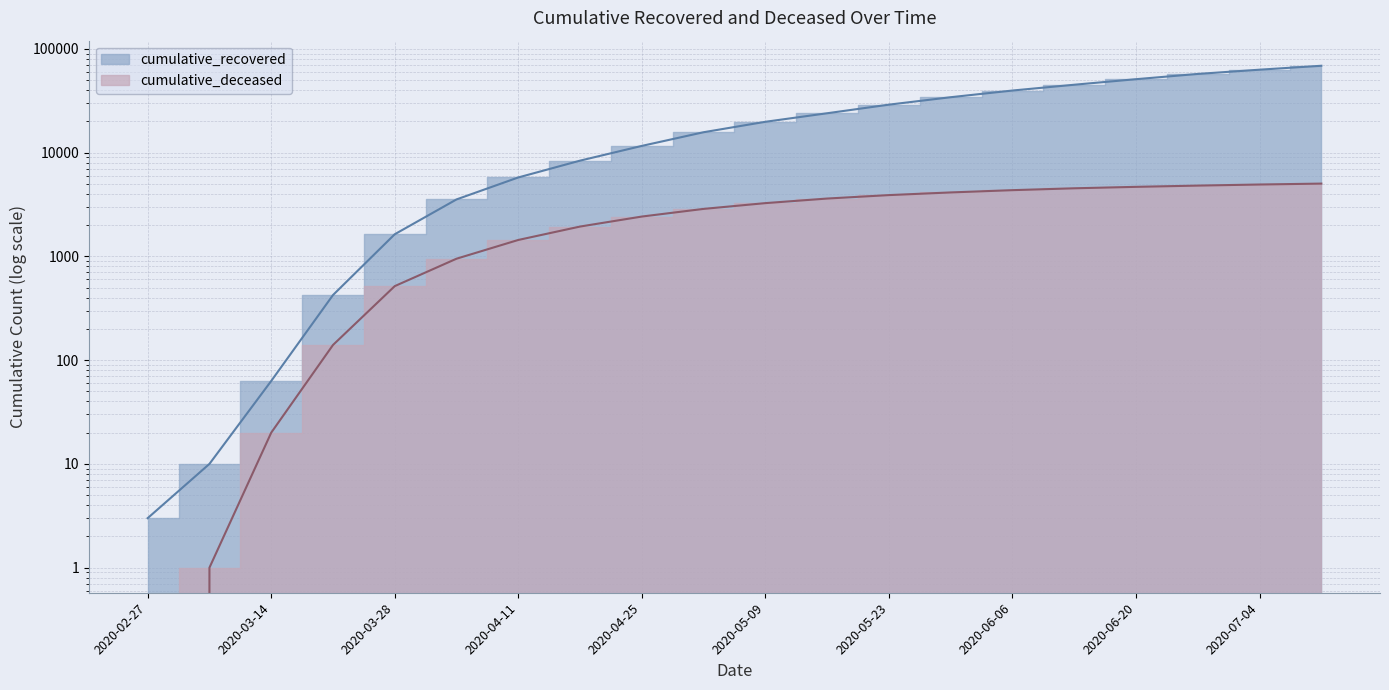

Which series has the largest total across all categories?

cumulative_recovered